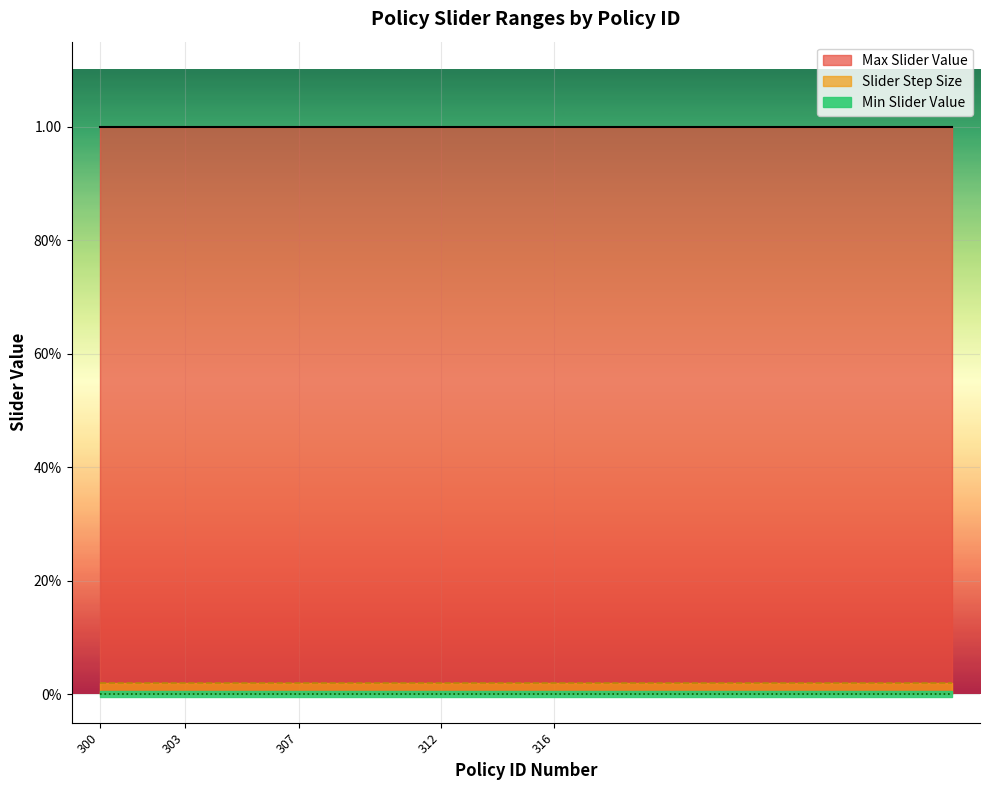

Which has a higher value, 330 or 302?

330